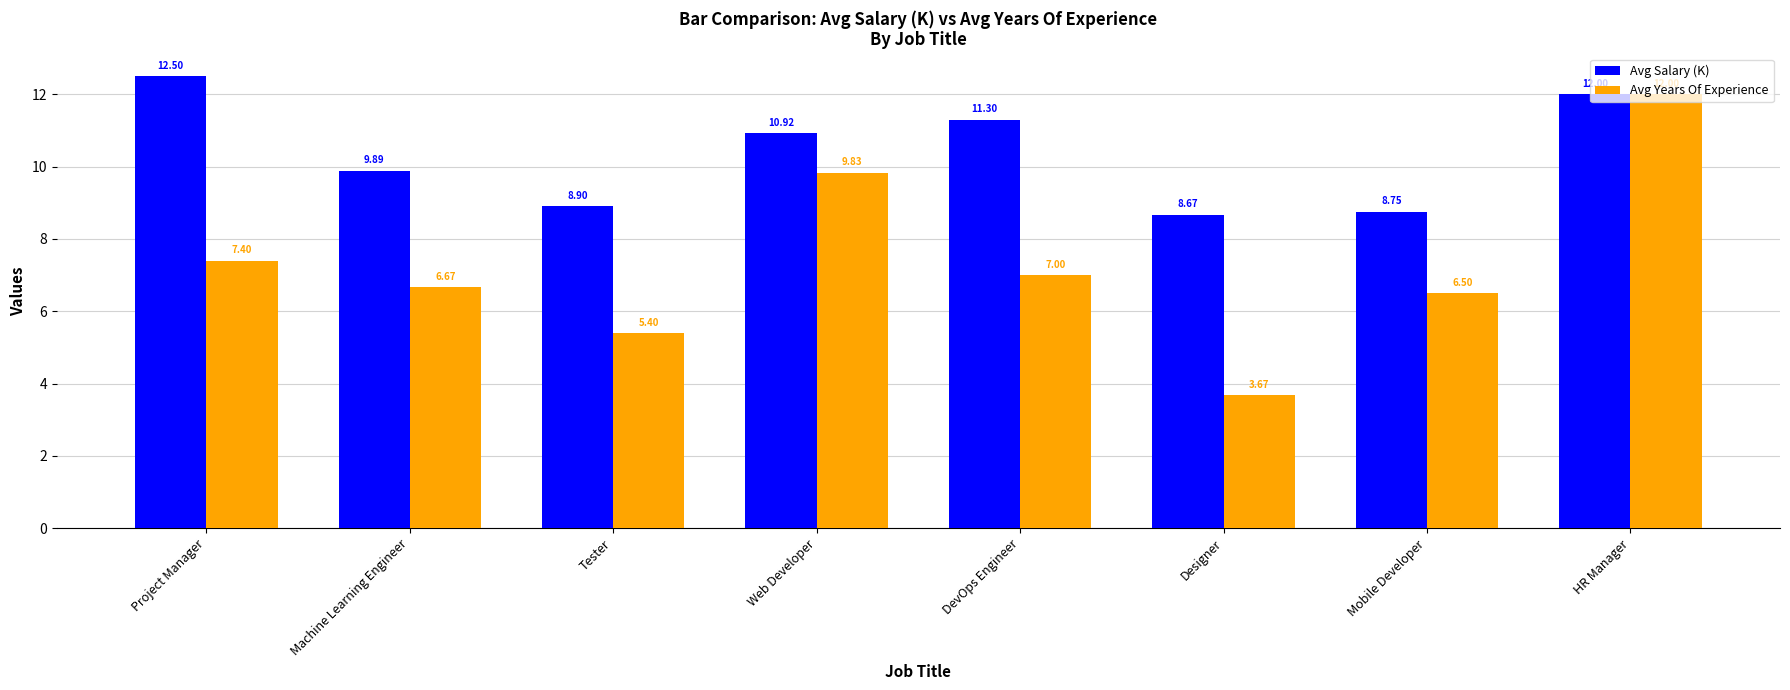

Rank the series by their average value, from lowest to highest.

Avg Years Of Experience, Avg Salary (K)